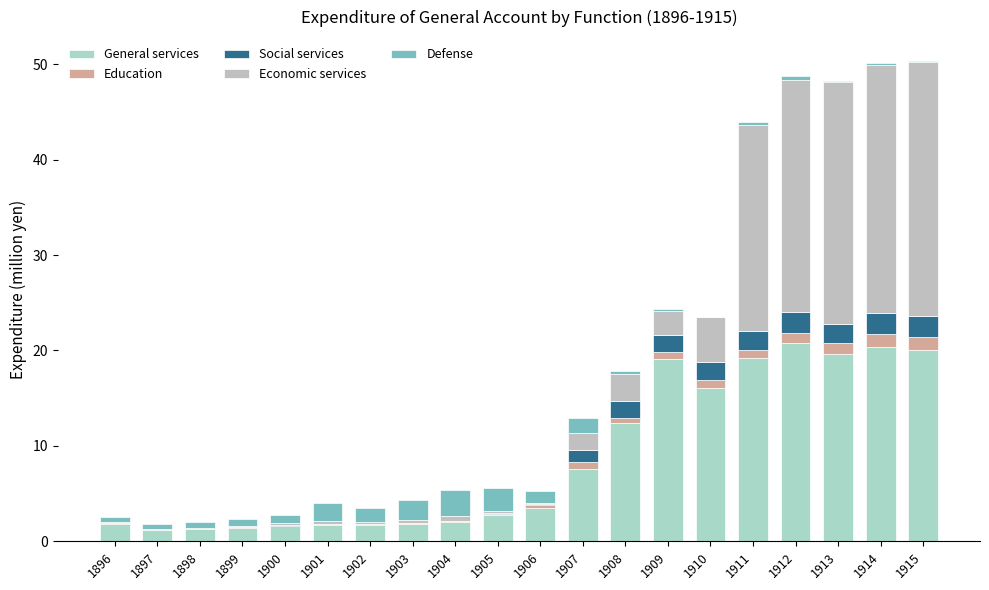

Are the bars grouped side by side (vs. stacked)?

No